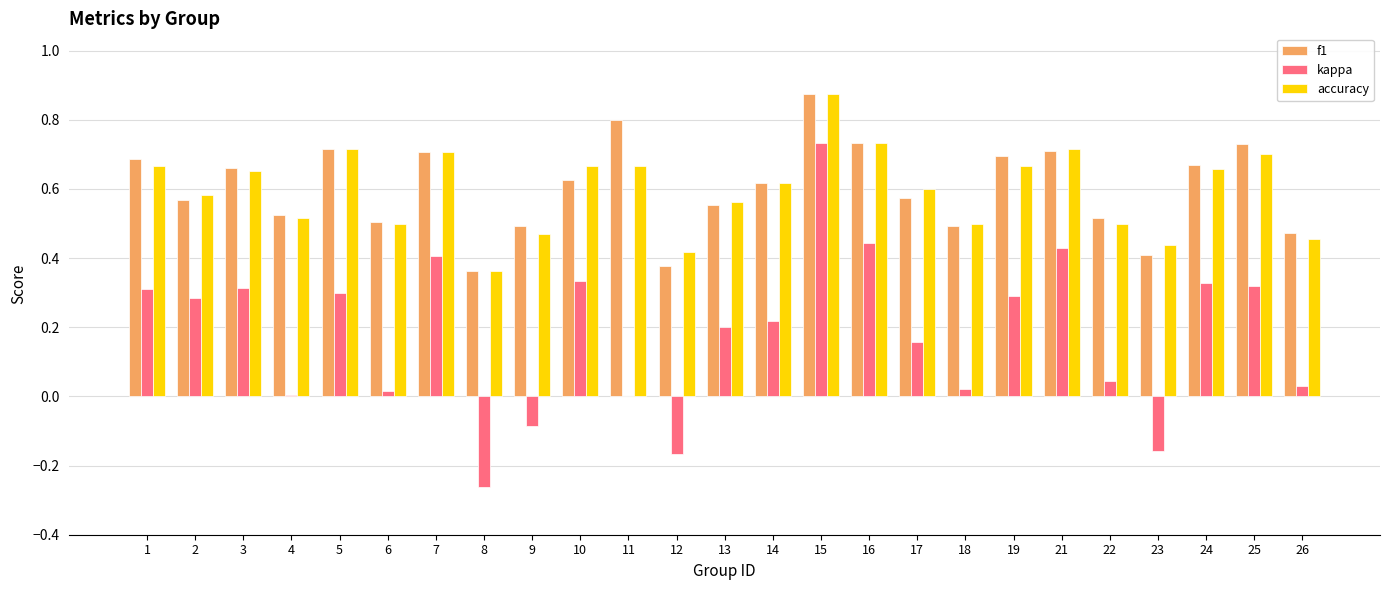

What is the sum of the kappa values at 15 and 7?

1.1